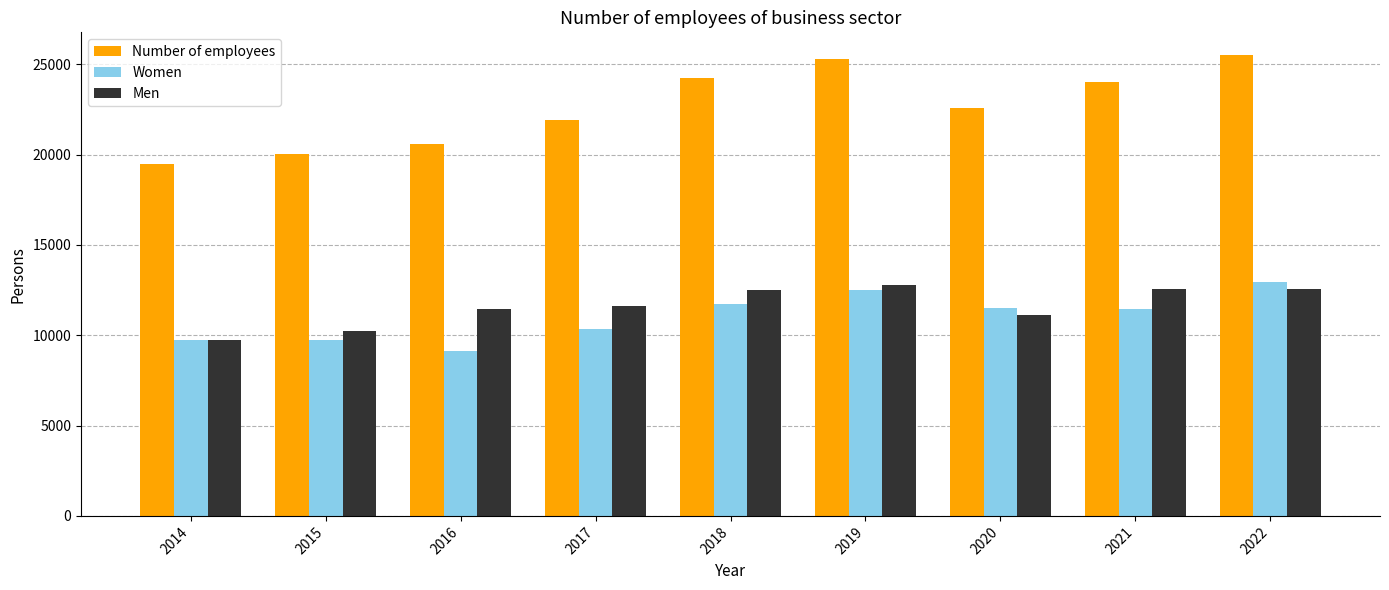

What is the minimum value shown in the chart?

9147.5